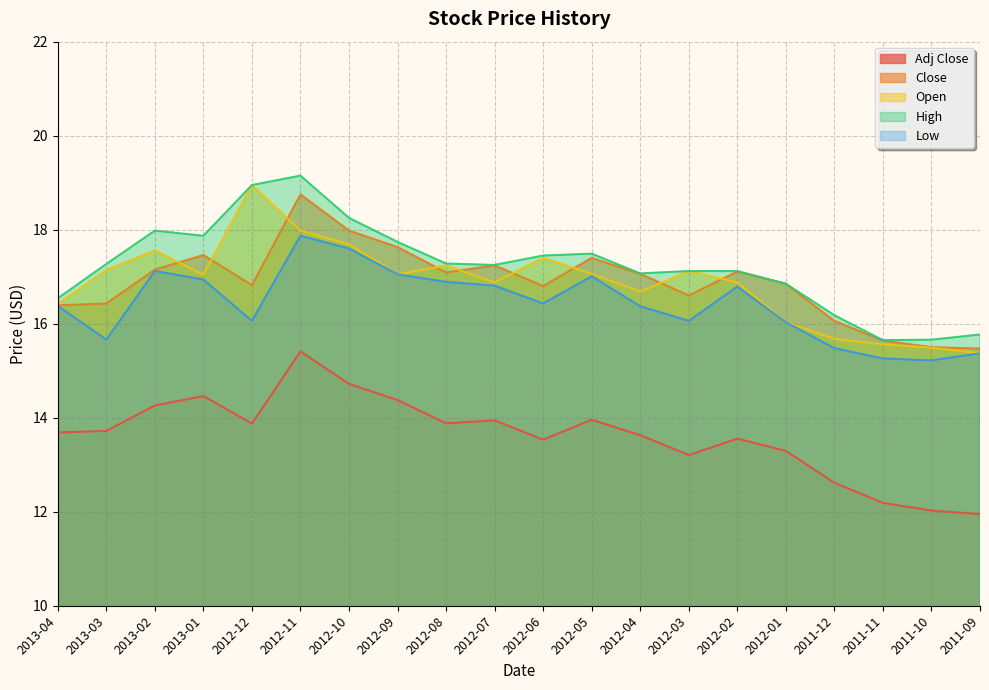

What is the spread (max minus min) of values at 2012-01?

3.6